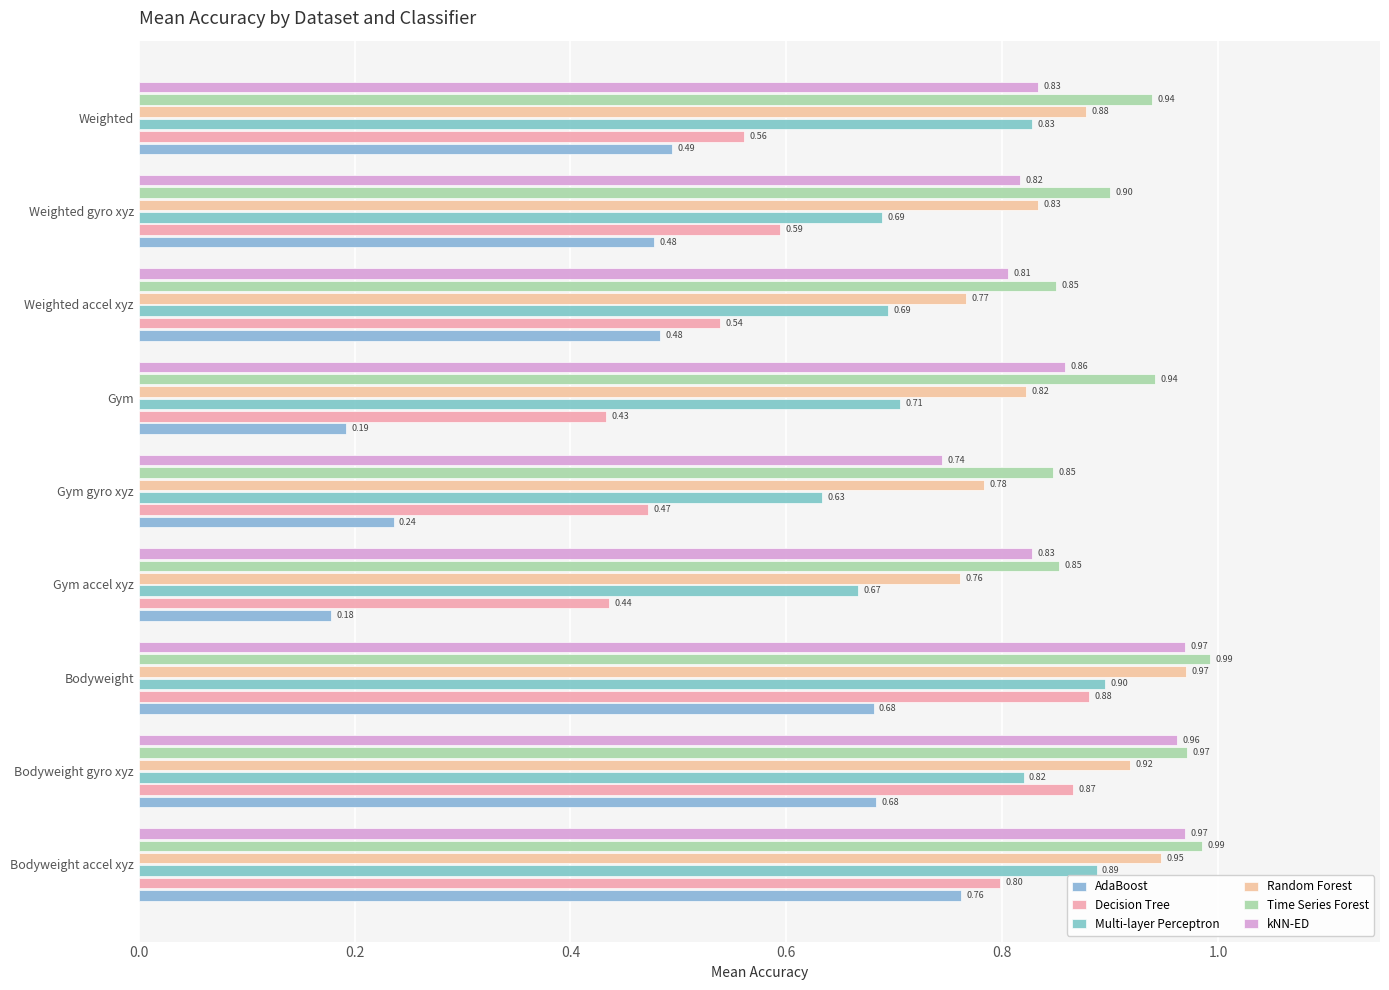

Which label corresponds to the smallest value in the chart?

Gym accel xyz